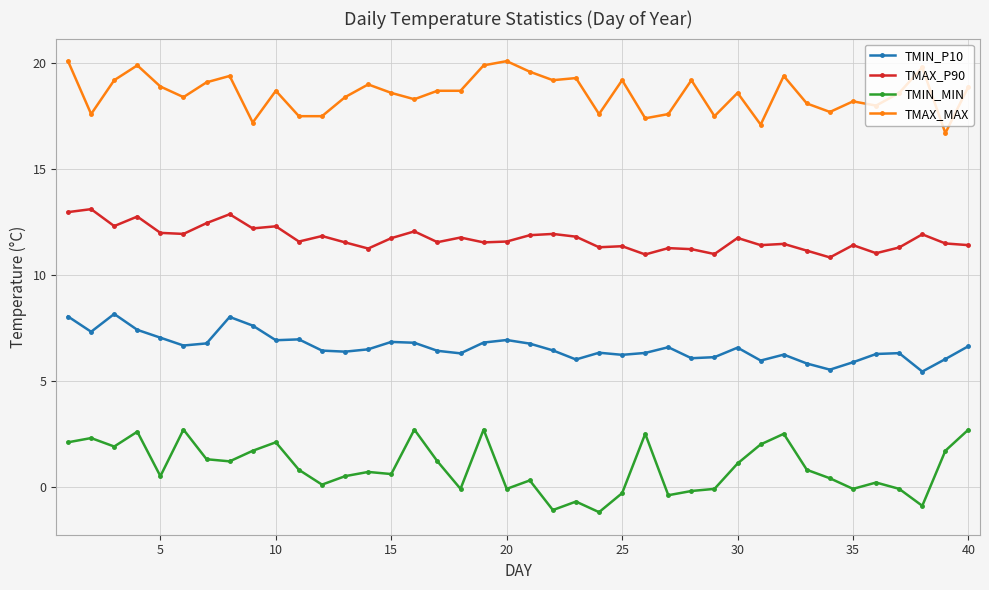

How many values in TMIN_MIN are above zero?

28